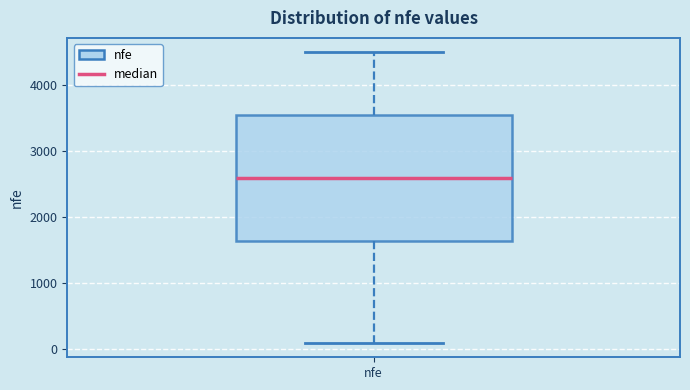

Read this box plot against the y-axis: the position of the median line, the range covered by the box, and the ends of both whiskers. The values are not printed on the chart, so give them approximately, as read against the axis.

median 2600, box 1600 to 3500, whiskers 100 to 4500